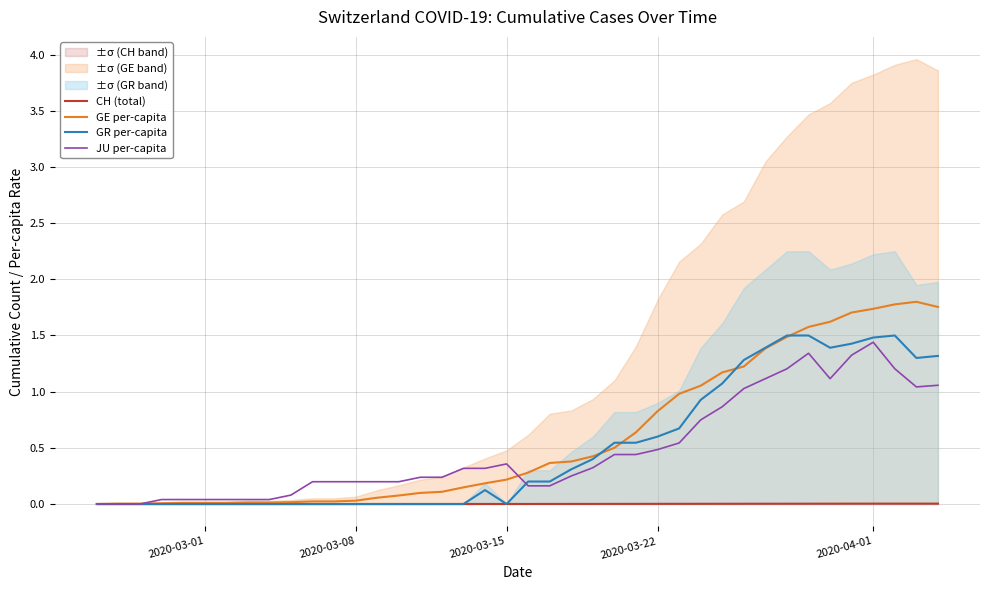

Which series has the largest range (max minus min)?

GE per-capita